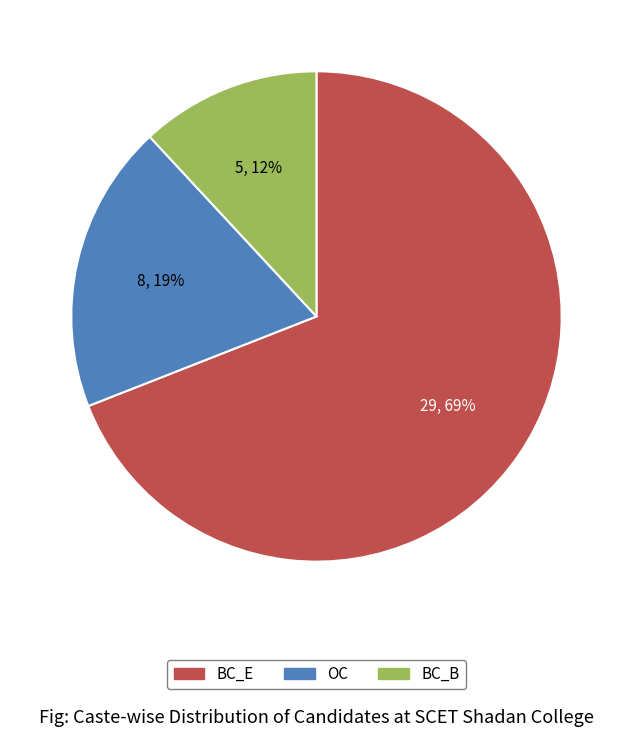

Is it true that OC is 28% of the pie?

False